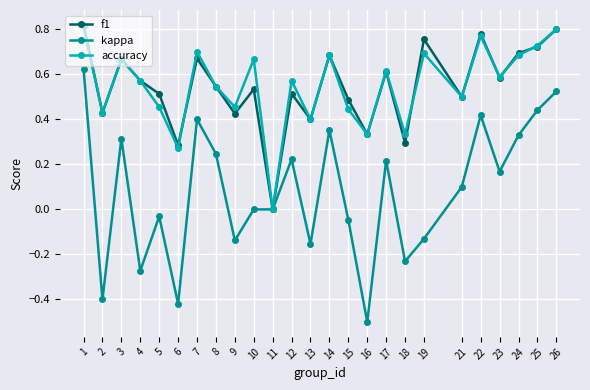

Which category has the lowest value in the kappa series?

16